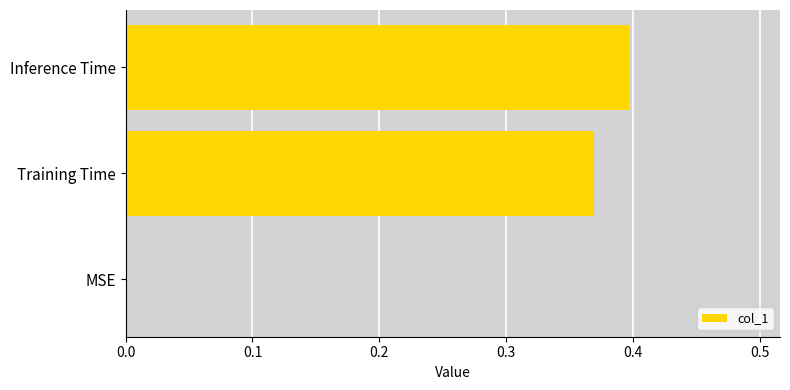

What is the change in value from MSE to Inference Time?

+0.4